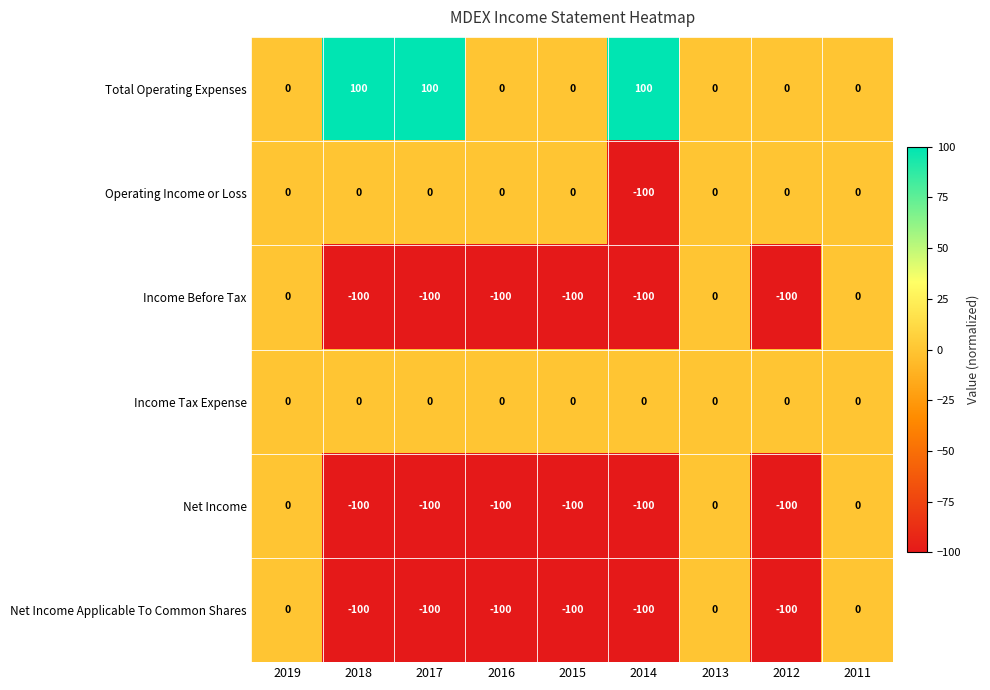

At how many categories does at least one series exceed 73?

3